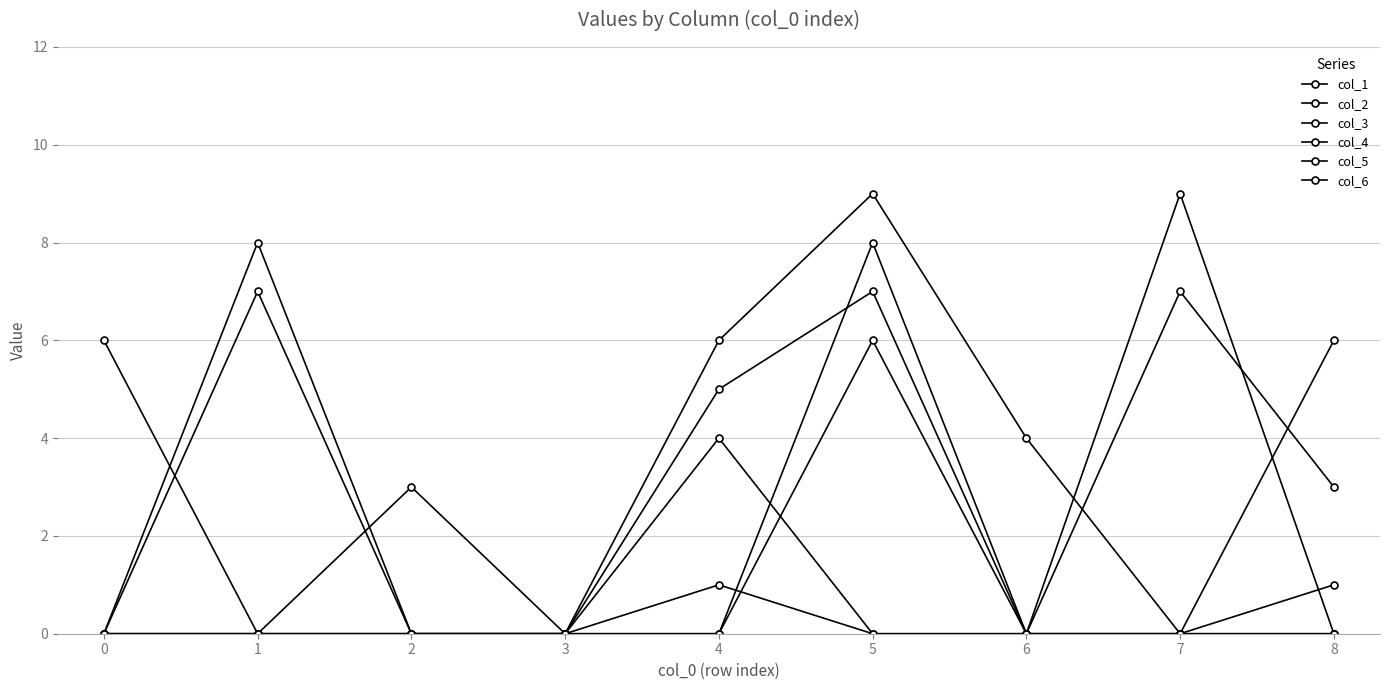

How many distinct data groups are displayed?

6